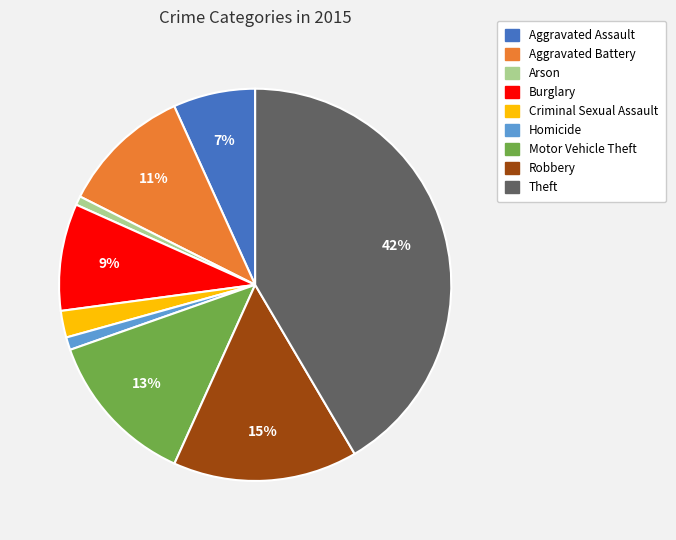

To the nearest percent, what is the difference between the Aggravated Battery and Theft slice percentages?

31%